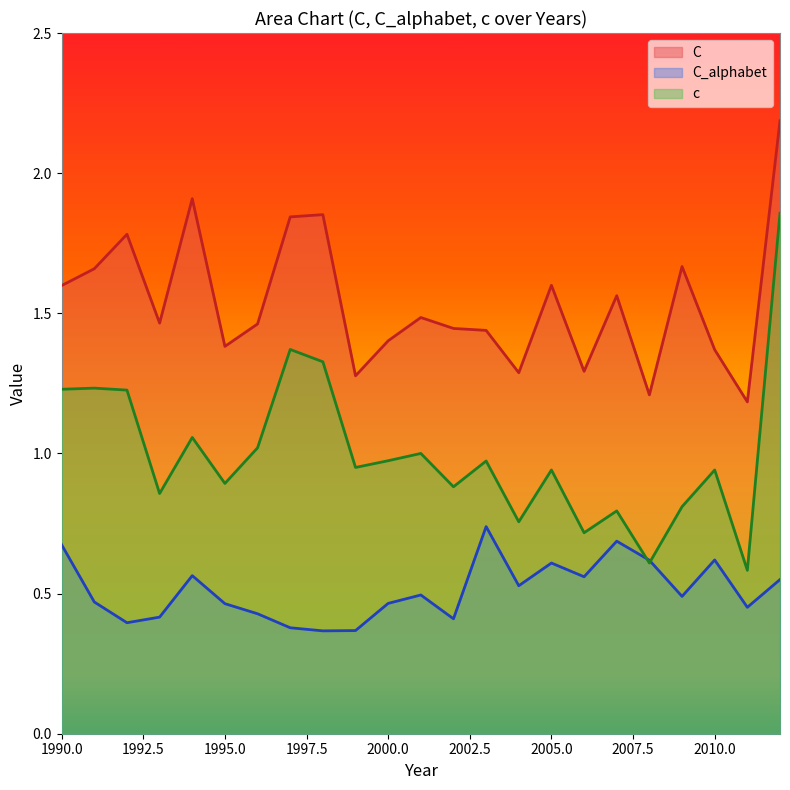

What are all the series names shown in the legend?

C, C_alphabet, c